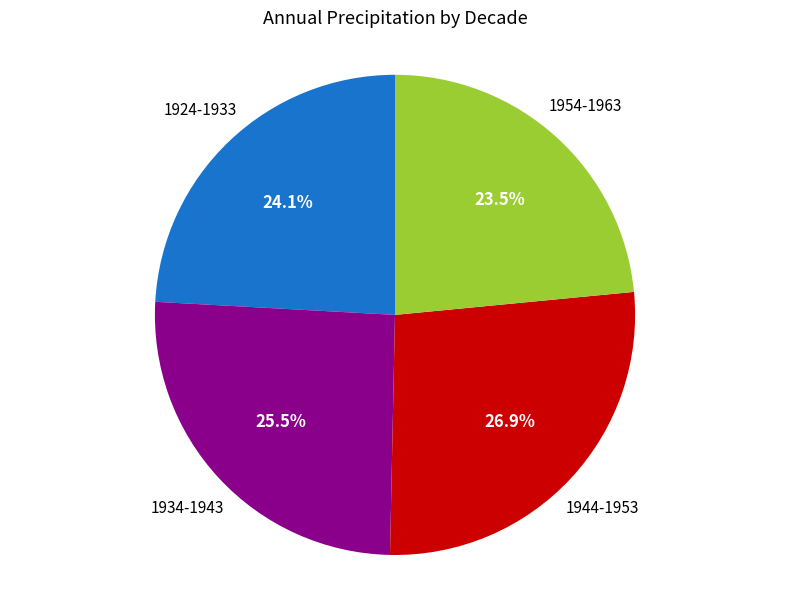

To the nearest percent, what is the difference between the largest and smallest slice percentages?

3%